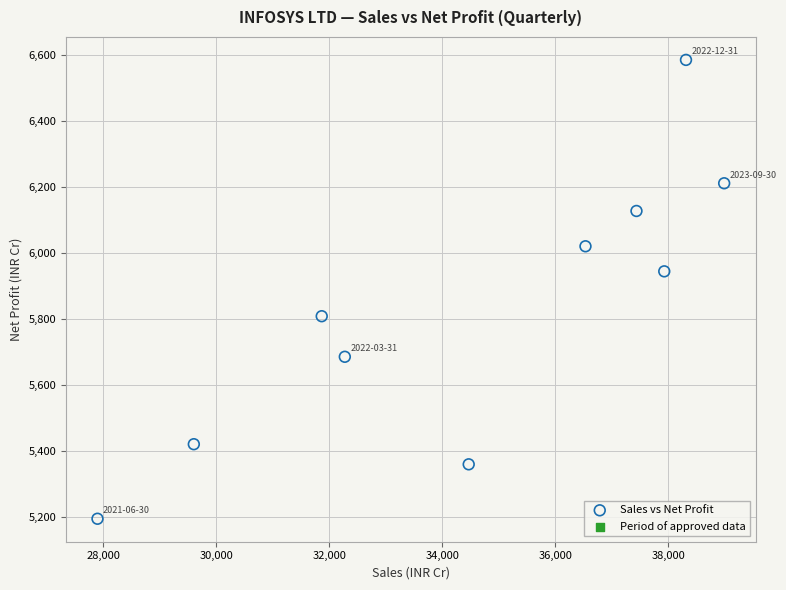

What Y value in the scatter plot is closest to 5890?

5945